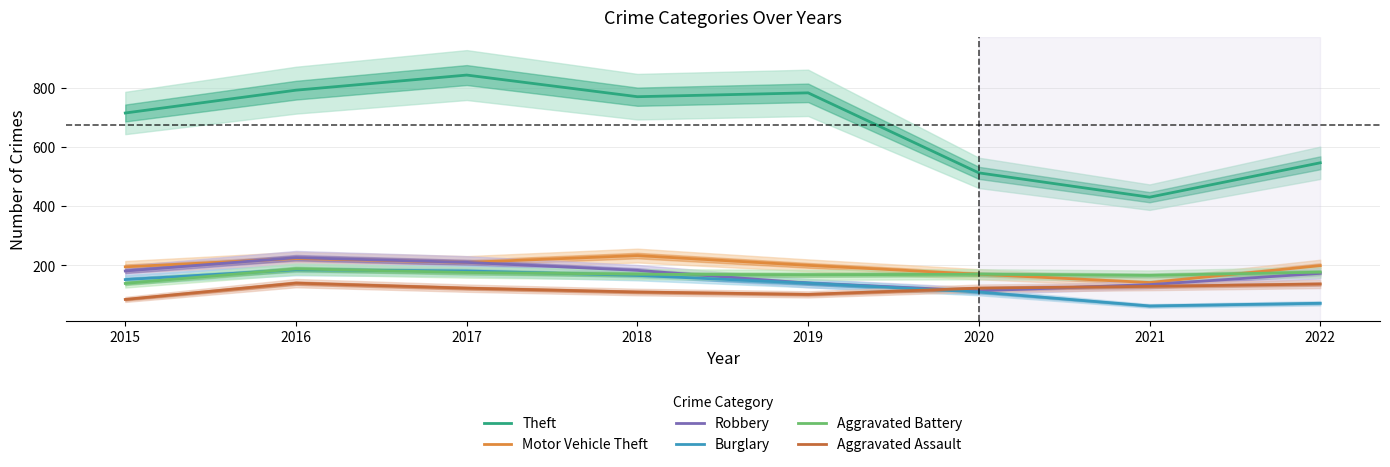

Does the chart have visible grid lines?

Yes